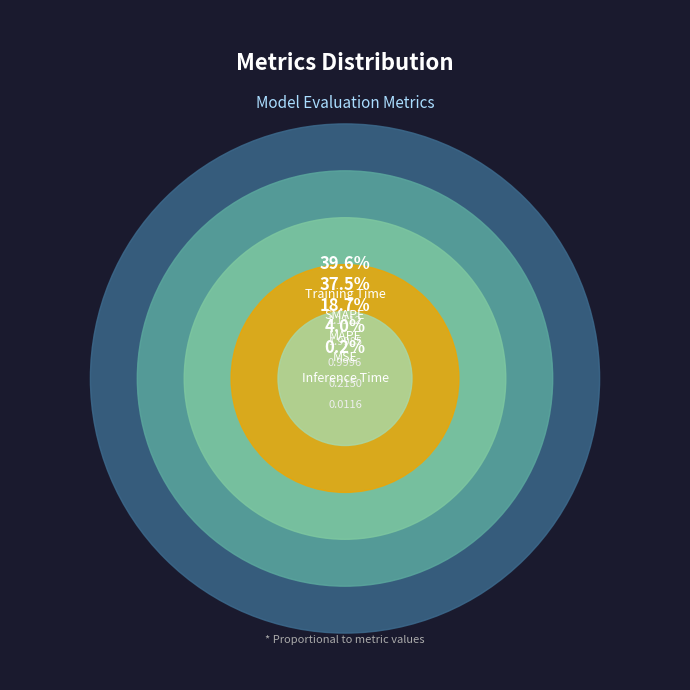

Is it true that Inference Time is 0% of the pie?

True